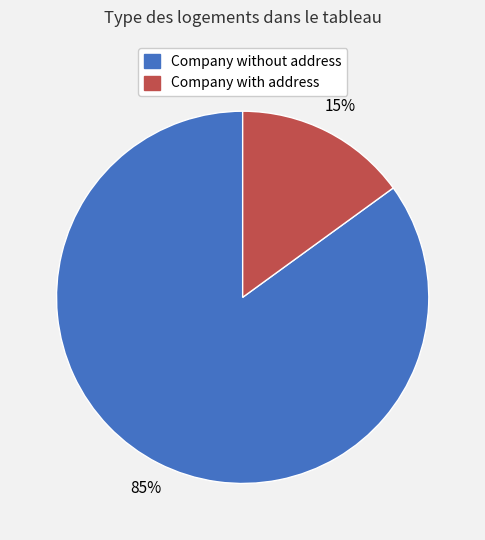

Approximately how many times larger is the value at Company without address compared to Company with address?

5.7